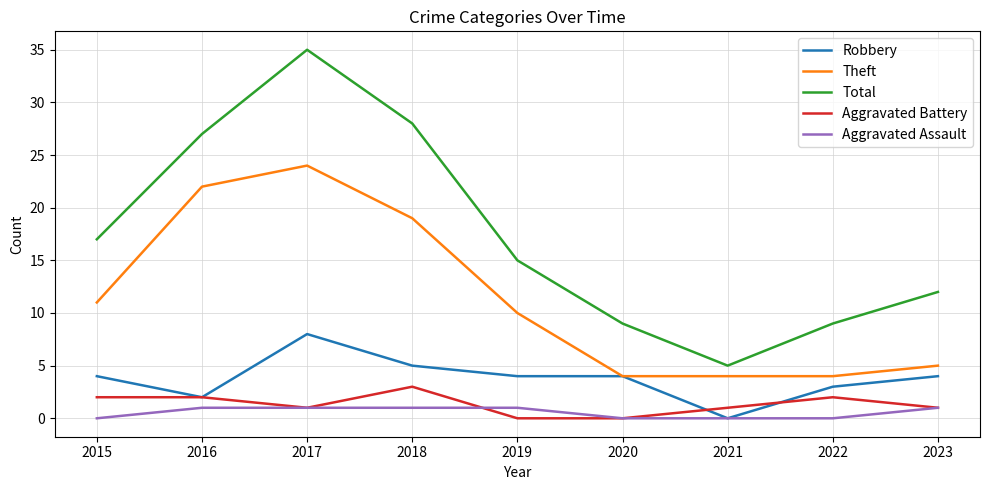

Reading left to right, transcribe all the data shown in this chart.

Robbery: 4	2	8	5	4	4	0	3	4
Theft: 11	22	24	19	10	4	4	4	5
Total: 17	27	35	28	15	9	5	9	12
Aggravated Battery: 2	2	1	3	0	0	1	2	1
Aggravated Assault: 0	1	1	1	1	0	0	0	1